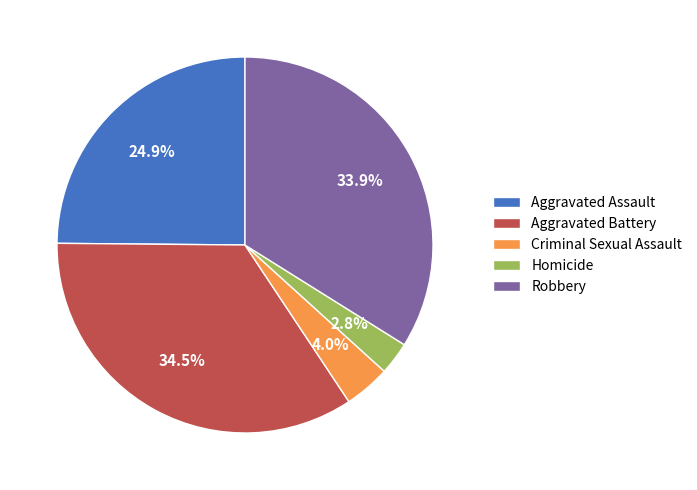

Which slice is the smallest?

Homicide